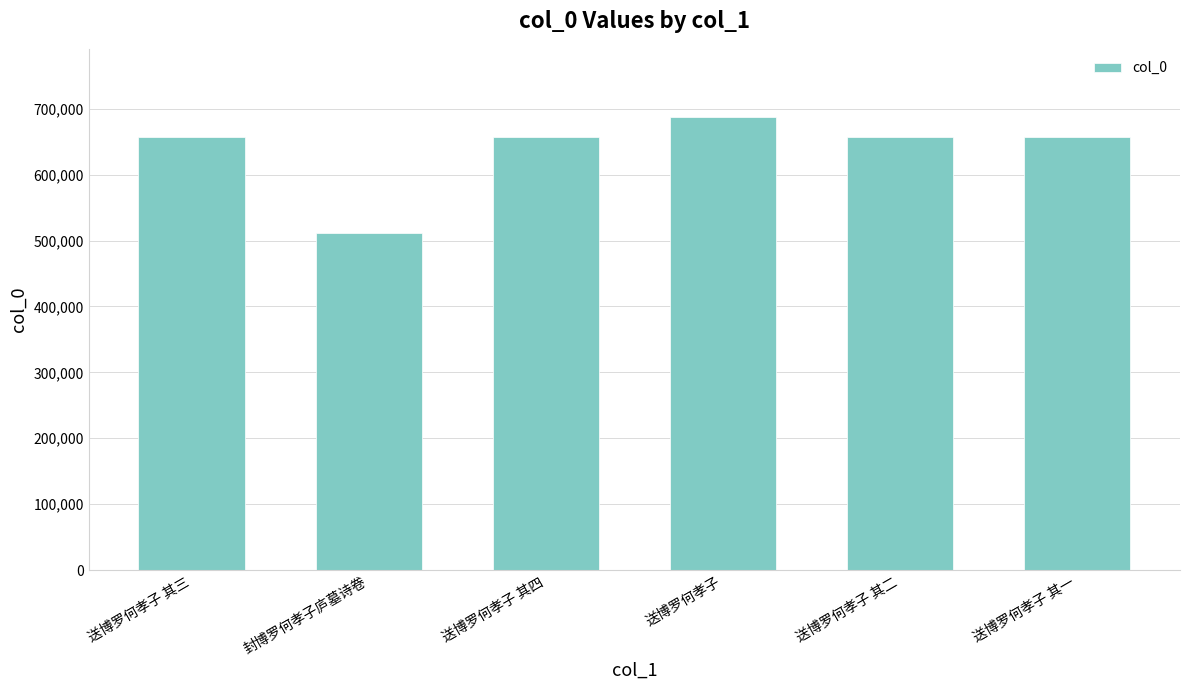

What is the difference between the second highest and minimum values?

146314